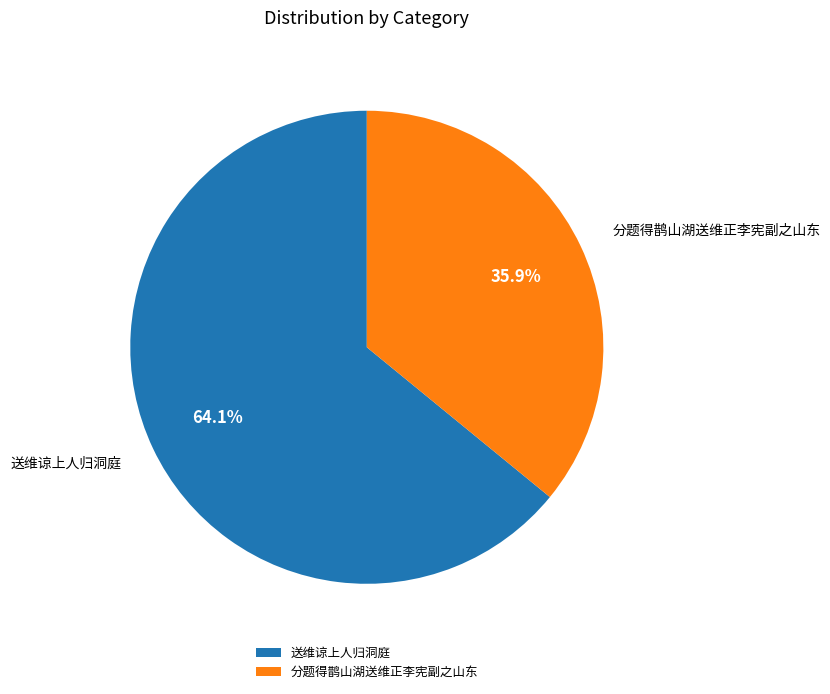

To the nearest percent, what is the difference between the 送维谅上人归洞庭 and 分题得鹊山湖送维正李宪副之山东 slice percentages?

28%